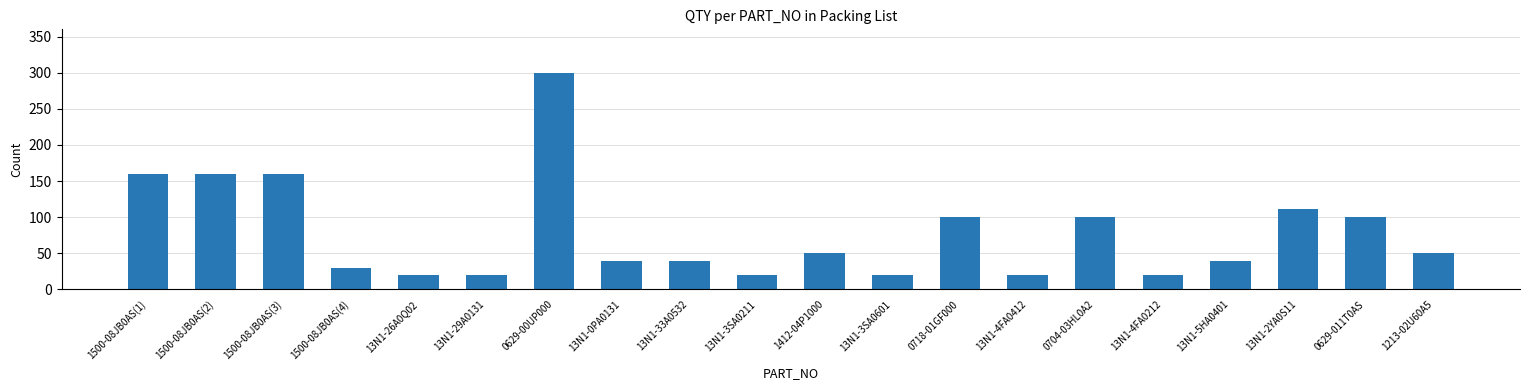

How many values are below 50?

10